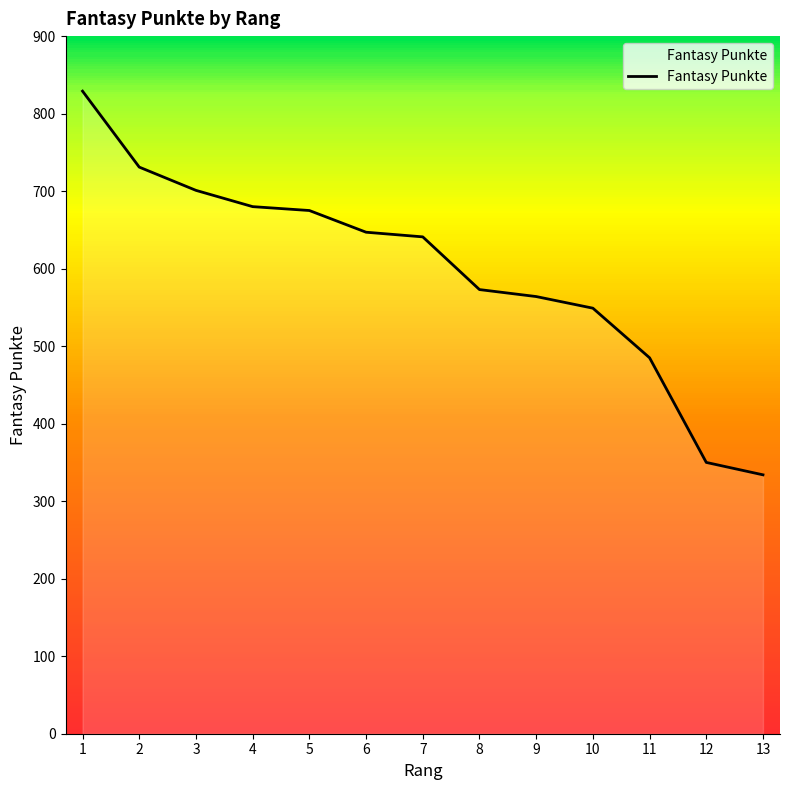

Reading left to right, list all the values displayed in this chart.

829	731	701	680	675	647	641	573	564	549	485	350	334